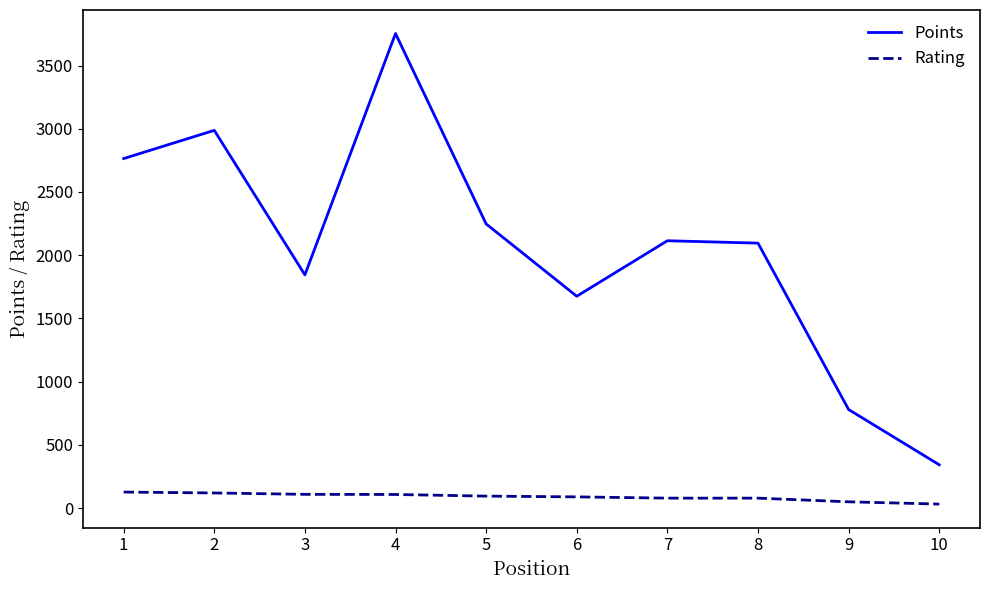

What is the highest value of the Rating series?

126